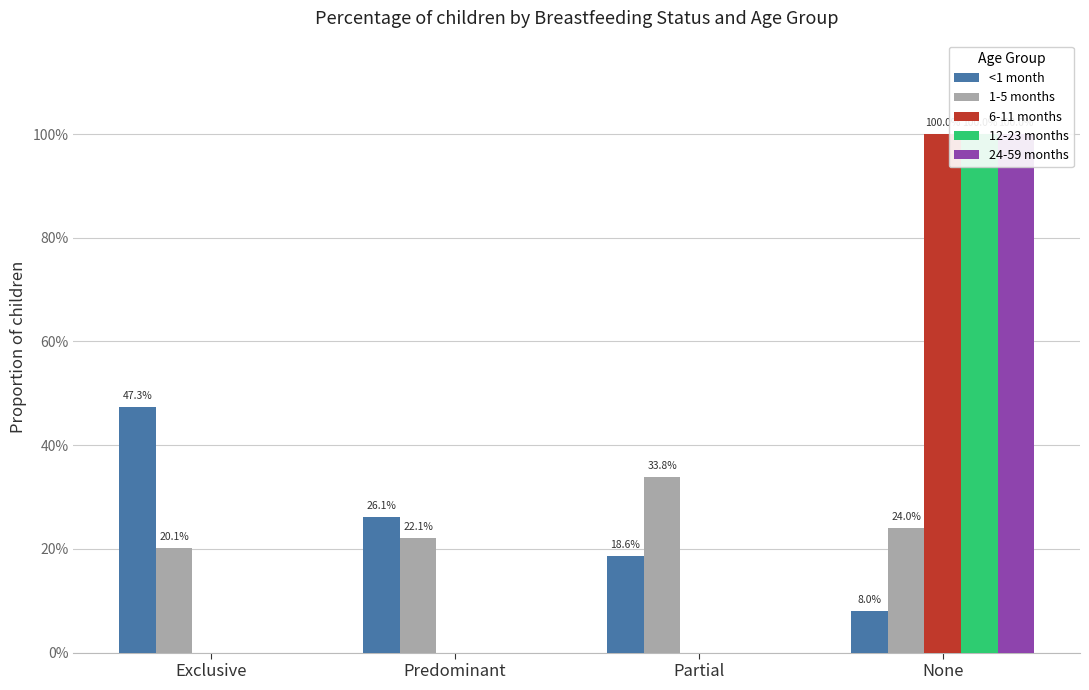

List the series in order of their peak value, lowest first.

1-5 months, <1 month, 6-11 months, 12-23 months, 24-59 months